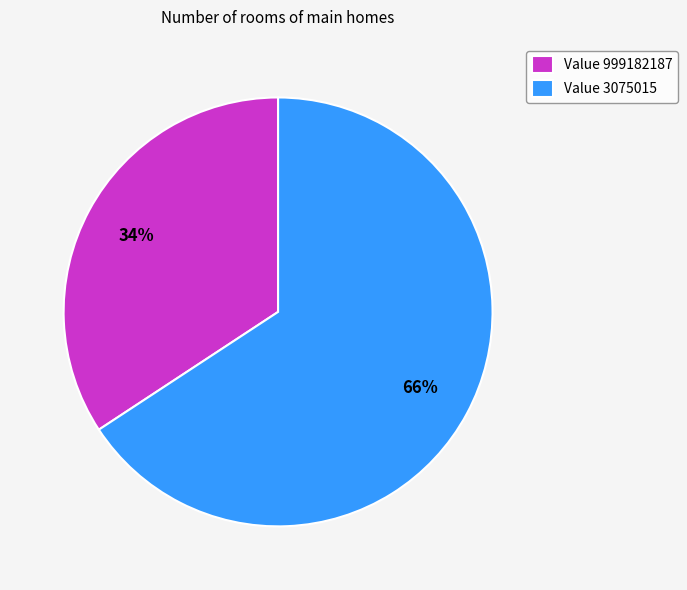

True or false: Value 999182187 accounts for 24% of the total.

False